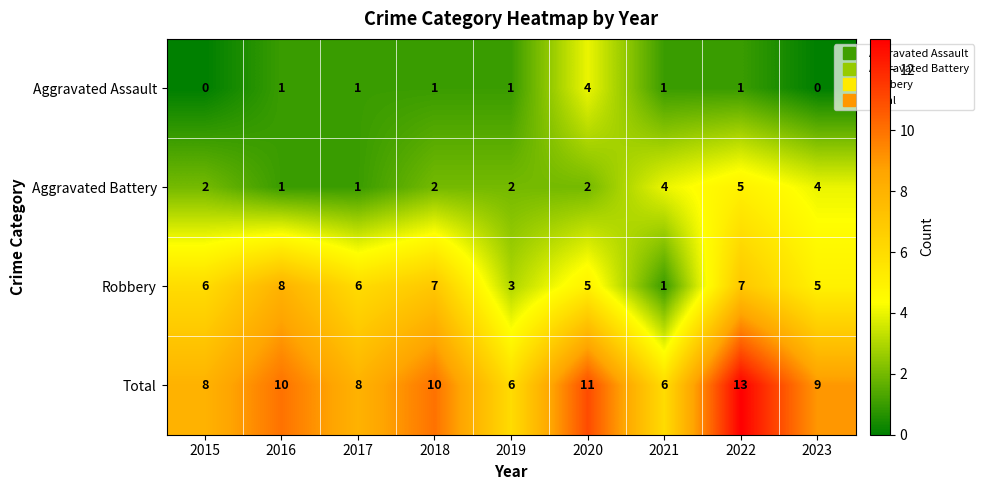

What is the sum of all Aggravated Assault values?

10